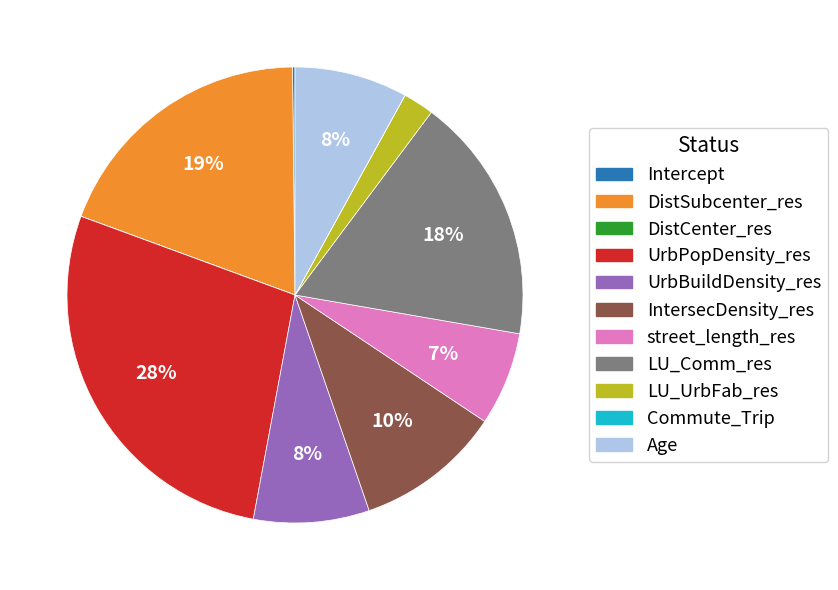

Is the sum of LU_Comm_res and UrbBuildDensity_res greater than half?

No